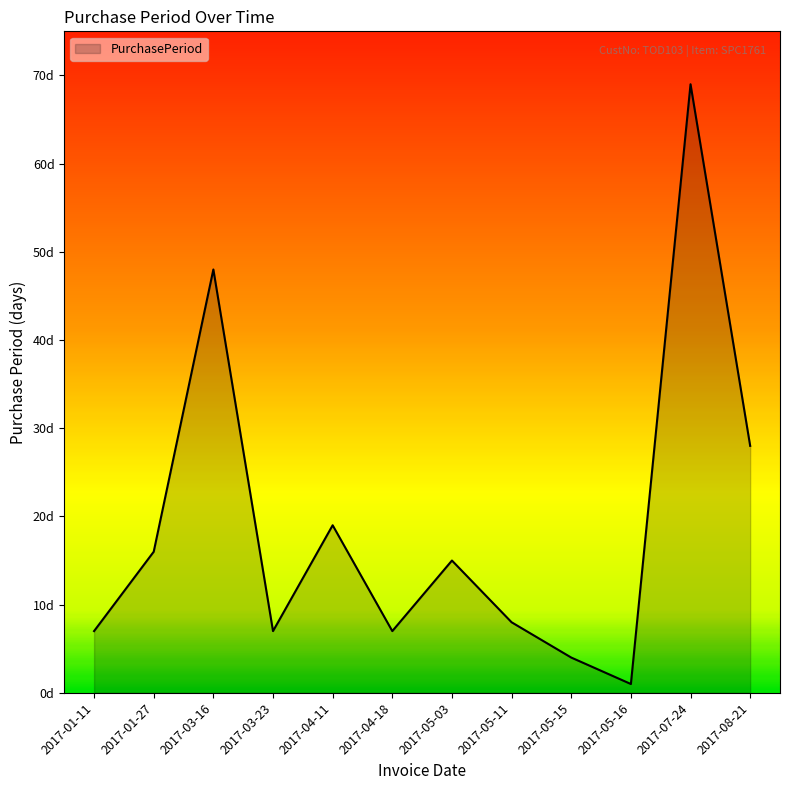

At which label is the value closest to 35?

2017-08-21